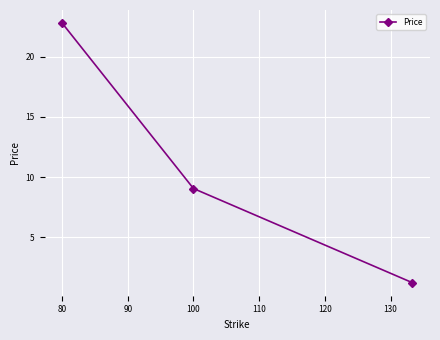

What is the minimum value shown in the chart?

1.2